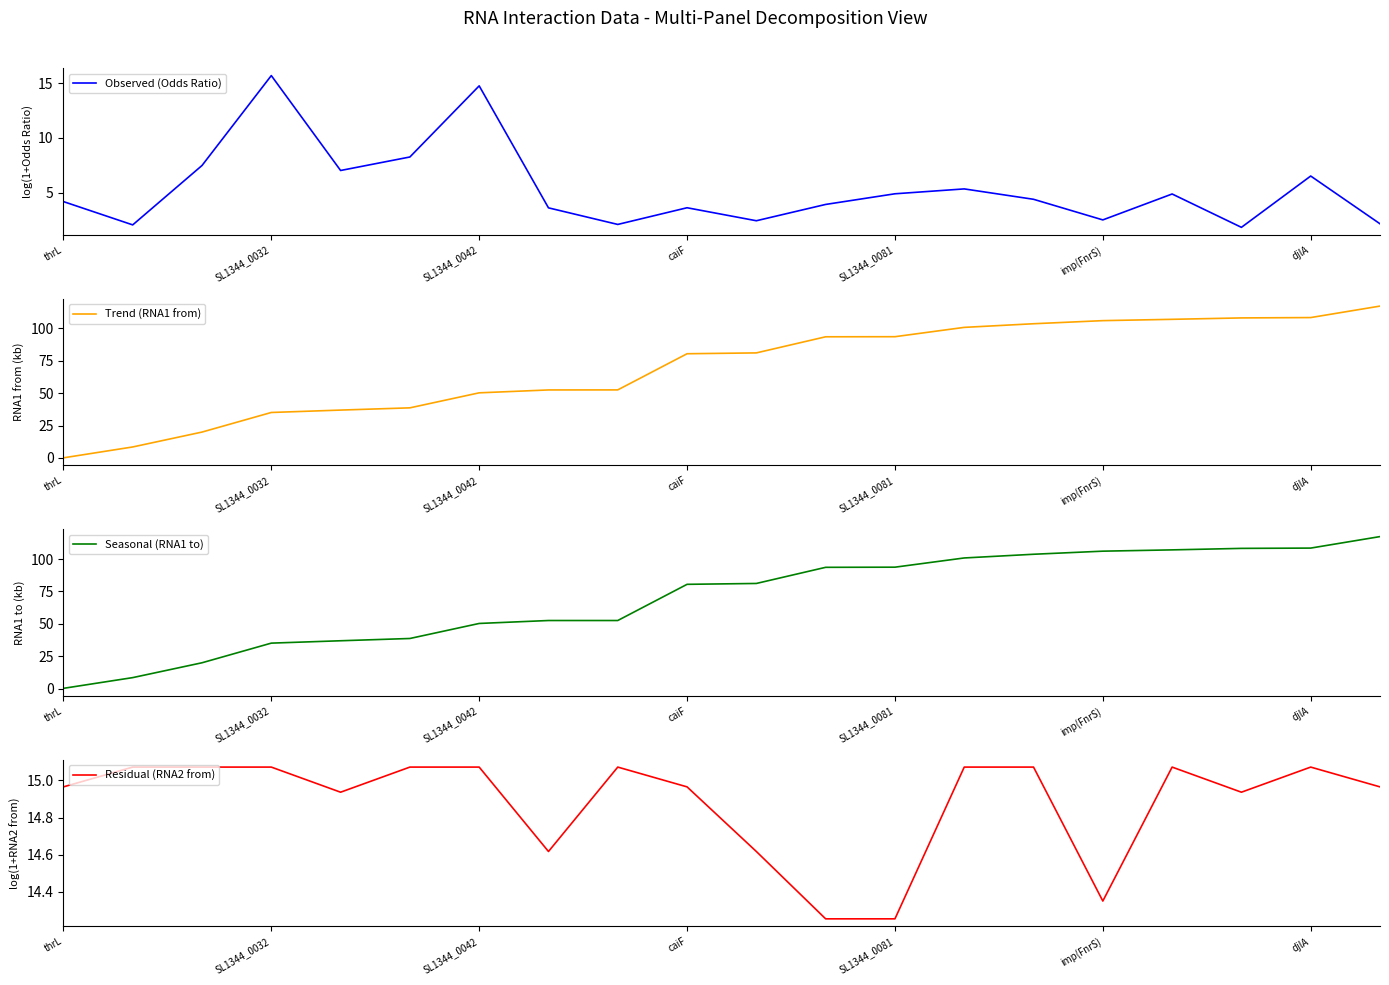

How many intersections are there between Observed (Odds Ratio) and Residual (RNA2 from)?

2